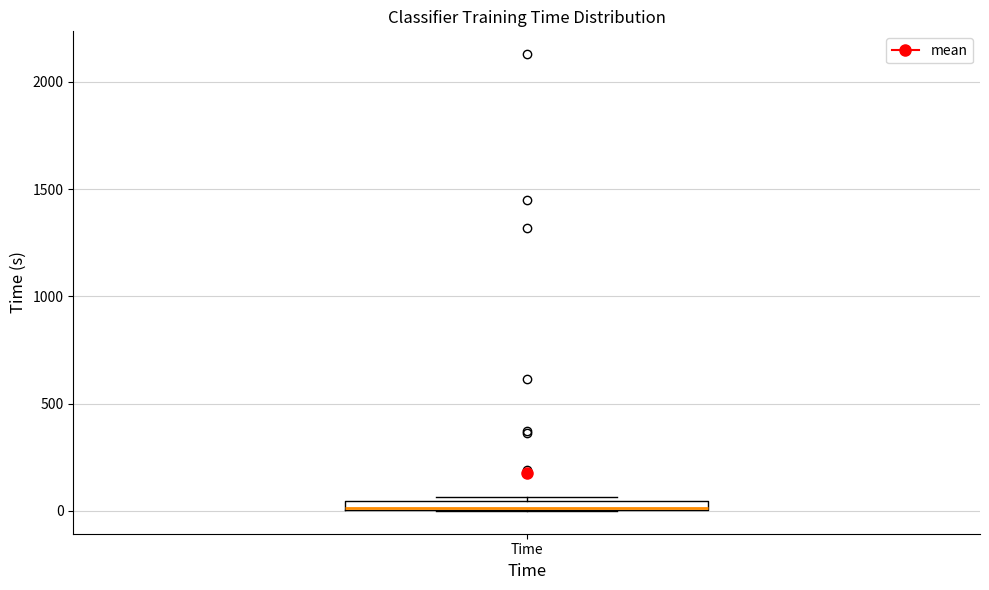

Where is the lower edge of the box for Time on the y-axis? The values are not printed on the chart, so give them approximately, as read against the axis.

0